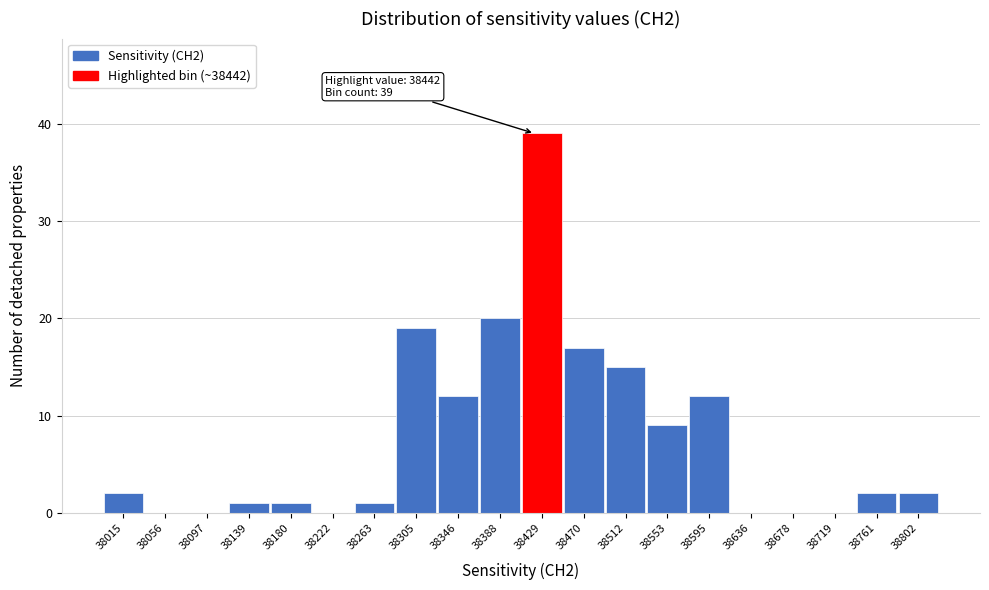

Reading left to right, extract all data points from this chart.

38015=2	38056=0	38097=0	38139=1	38180=1	38222=0	38263=1	38305=19	38346=12	38388=20	38429=39	38470=17	38512=15	38553=9	38595=12	38636=0	38678=0	38719=0	38761=2	38802=2